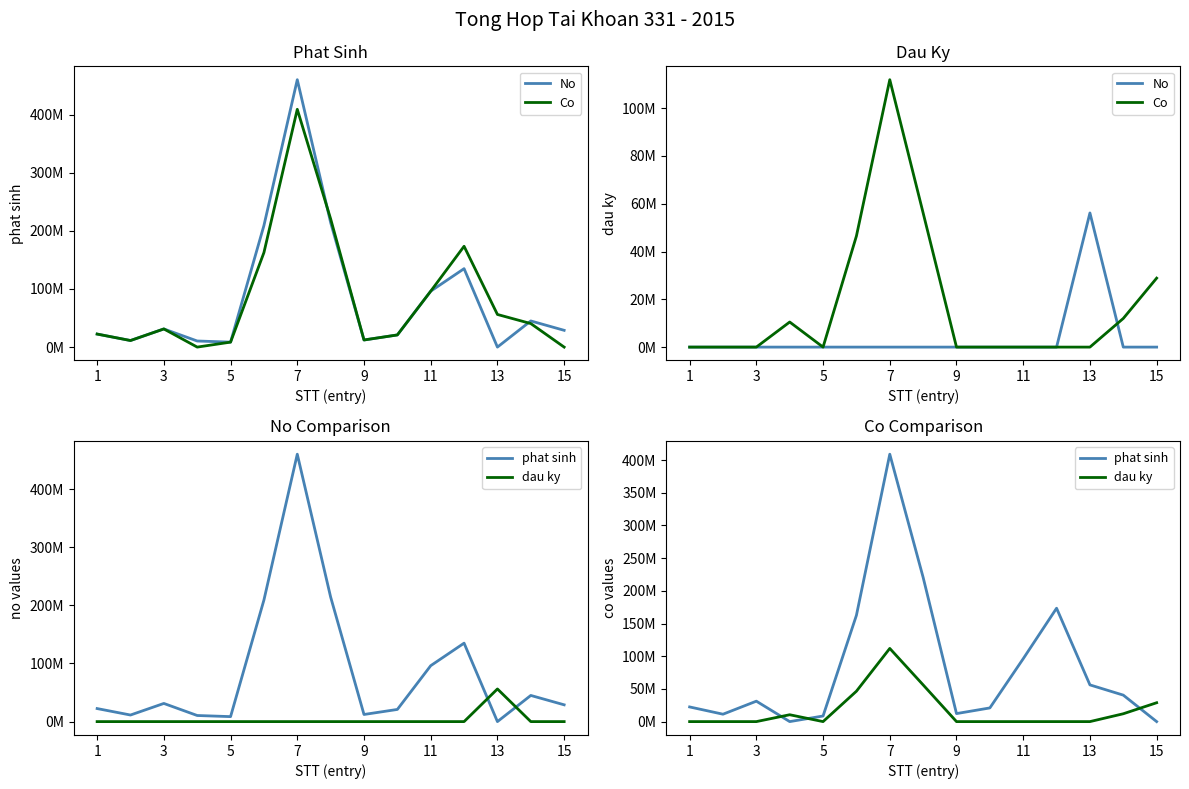

How many values in Co are above zero?

6